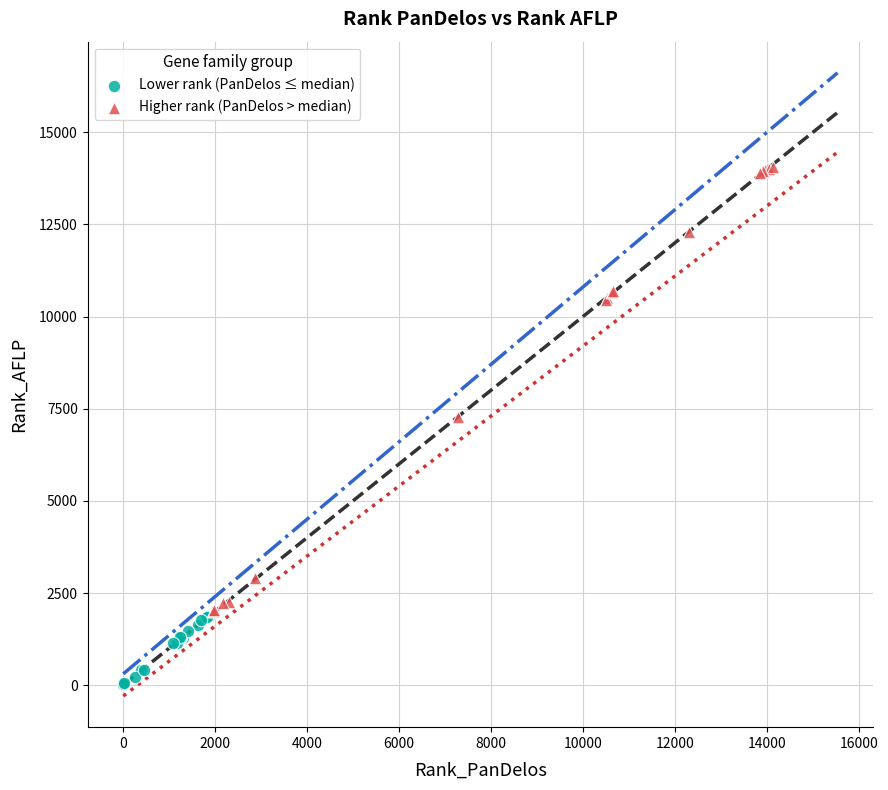

Which series has the largest Y range (max minus min)?

Higher rank (PanDelos > median)